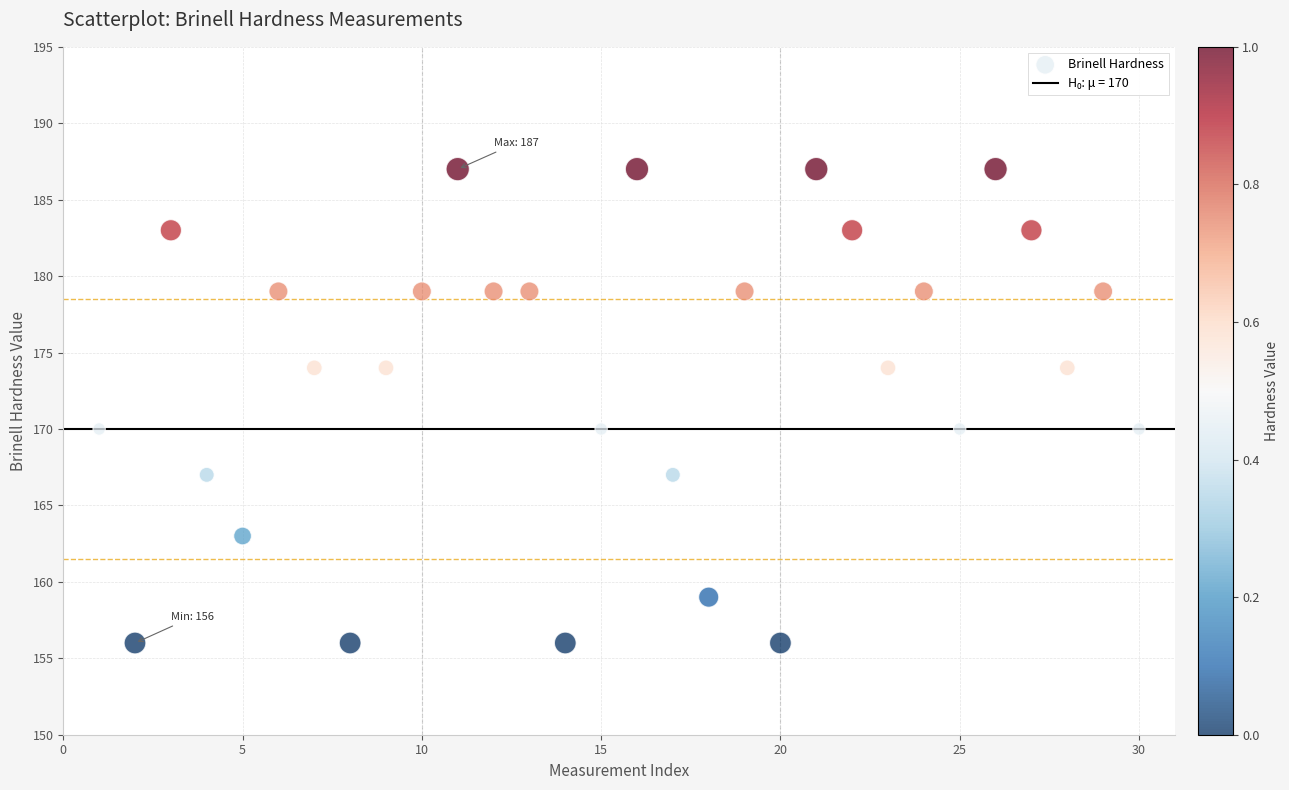

What is the range of Y values (max minus min)?

31